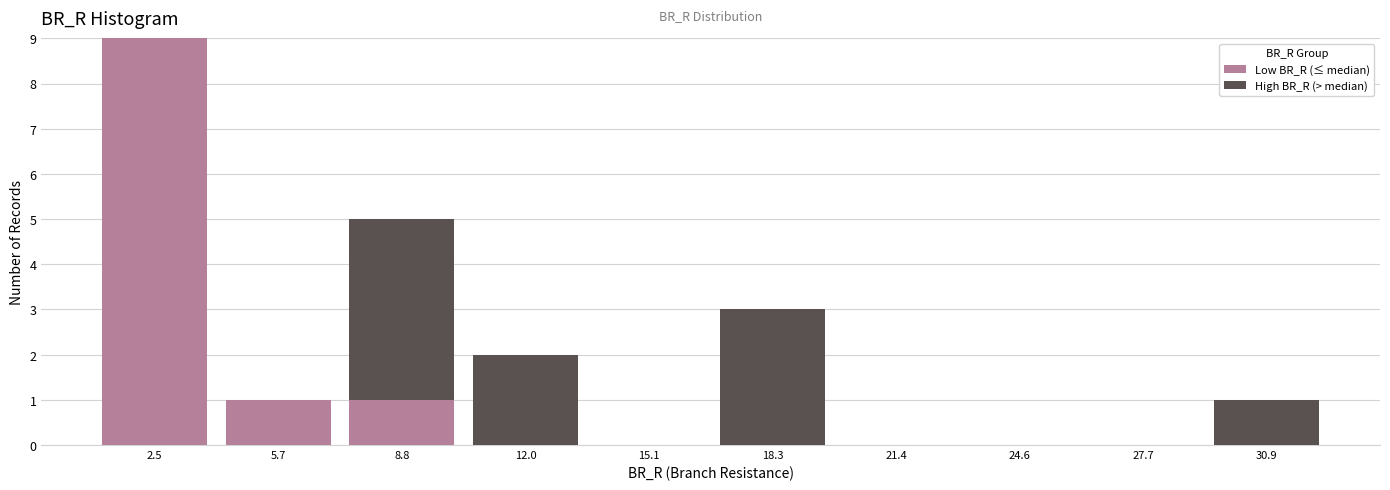

Reading left to right, list every stacked bar in this chart as the range it spans on the x-axis followed by its total height. Neither the bar edges nor the heights are printed on the chart, so give them approximately, as read against the axes.

1.0 to 4.0: 9
4.0 to 7.0: 1
7.0 to 10.5: 5
10.5 to 13.5: 2
13.5 to 16.5: 0
16.5 to 20.0: 3
20.0 to 23.0: 0
23.0 to 26.0: 0
26.0 to 29.5: 0
29.5 to 32.5: 1